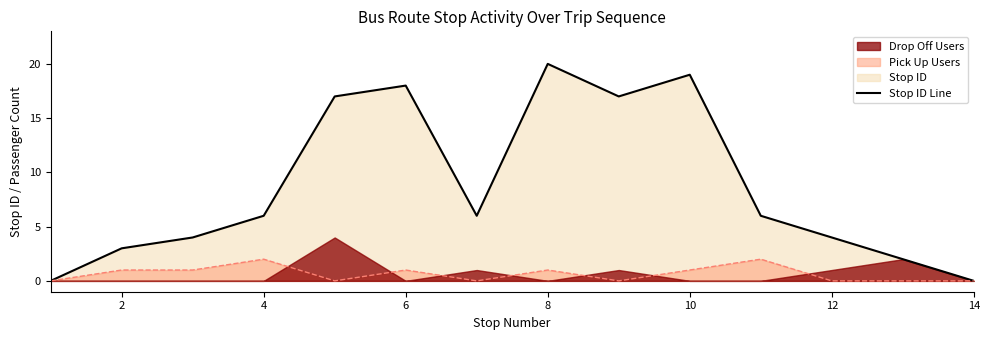

What is the difference between the second highest and second lowest values?

19